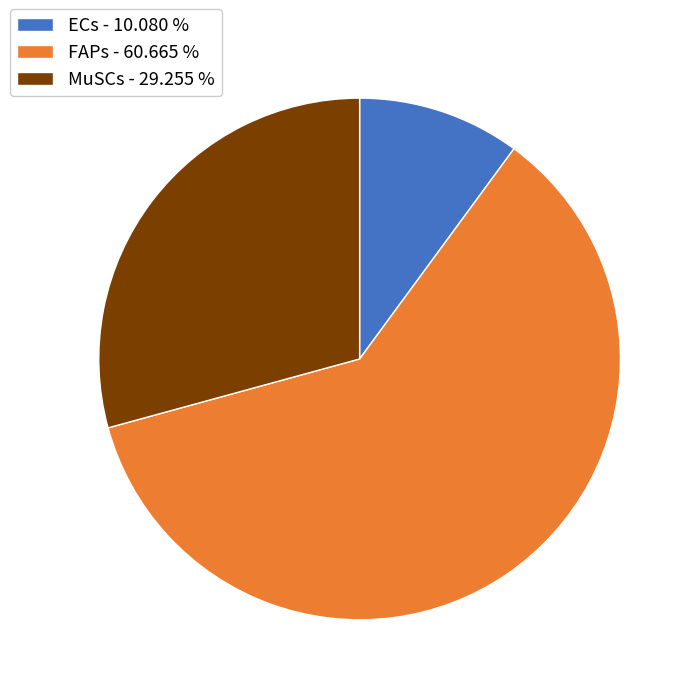

What is the ratio of the value at MuSCs - 29.255 % to the value at FAPs - 60.665 %?

0.5